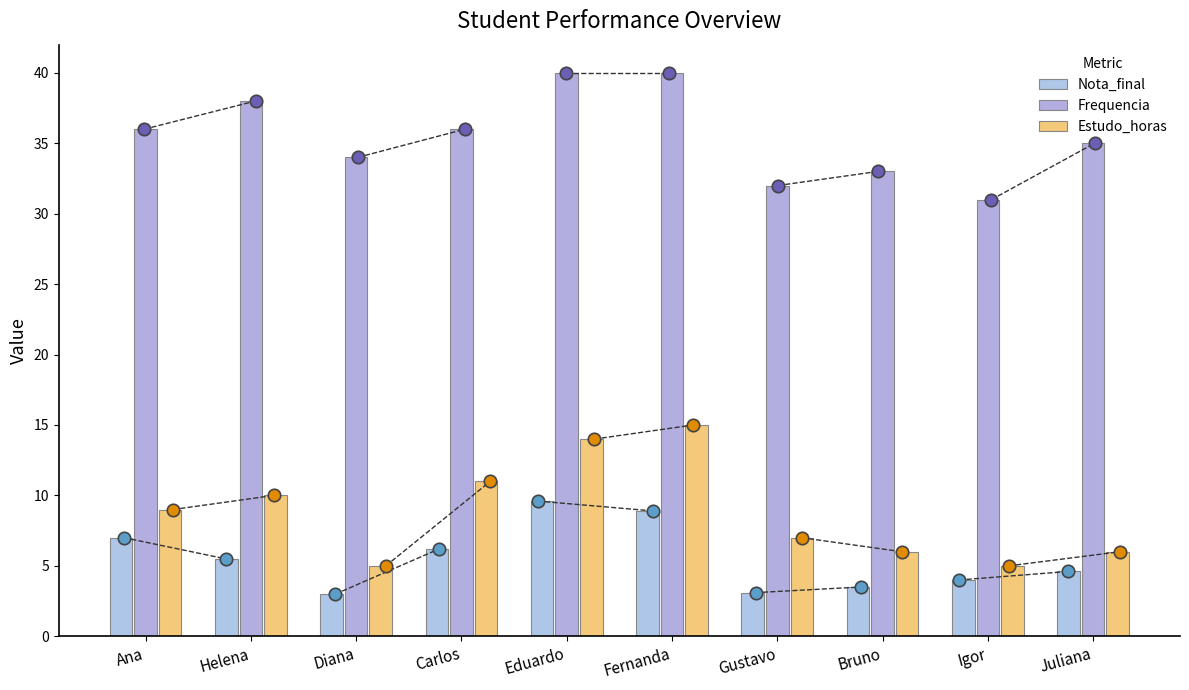

Is the value of Frequencia at Helena greater than the value of Estudo_horas at Ana?

Yes